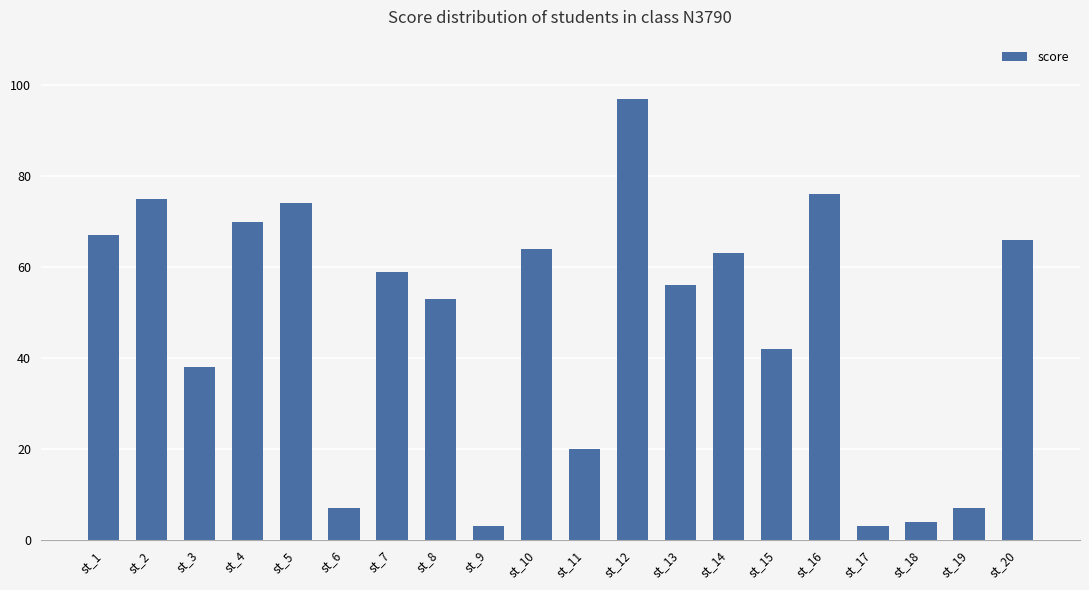

How many data points are less than 59?

10